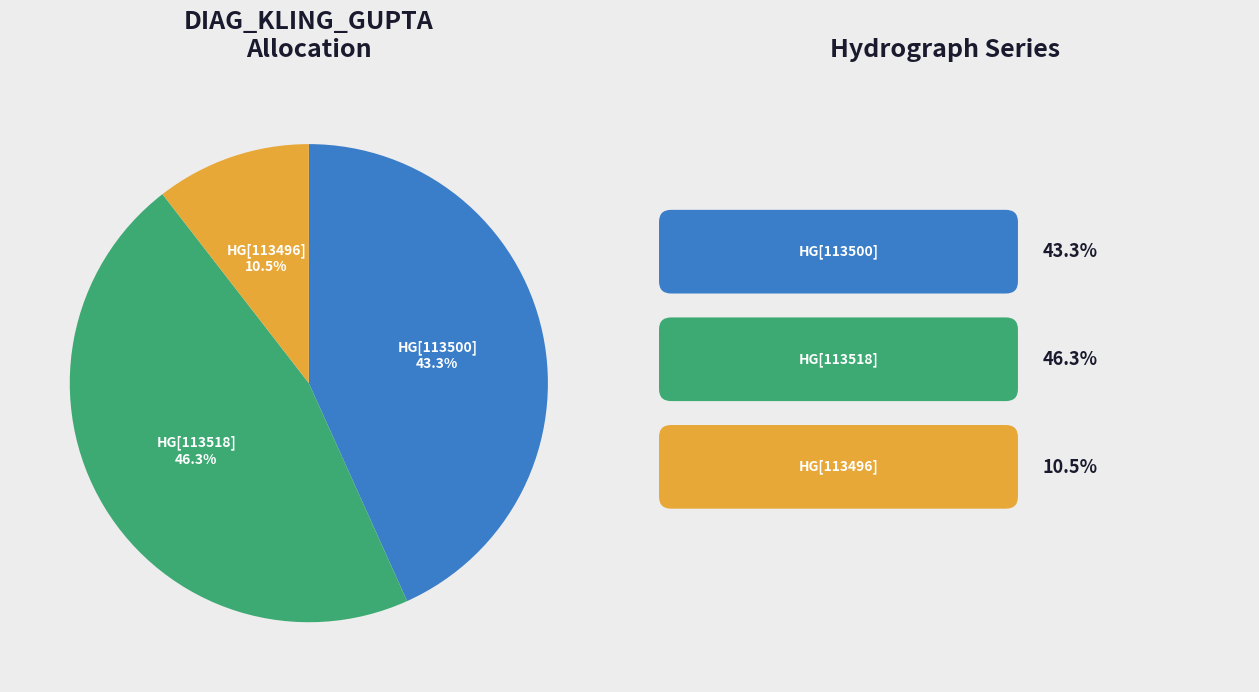

Is there any slice that represents more than half of the pie?

No